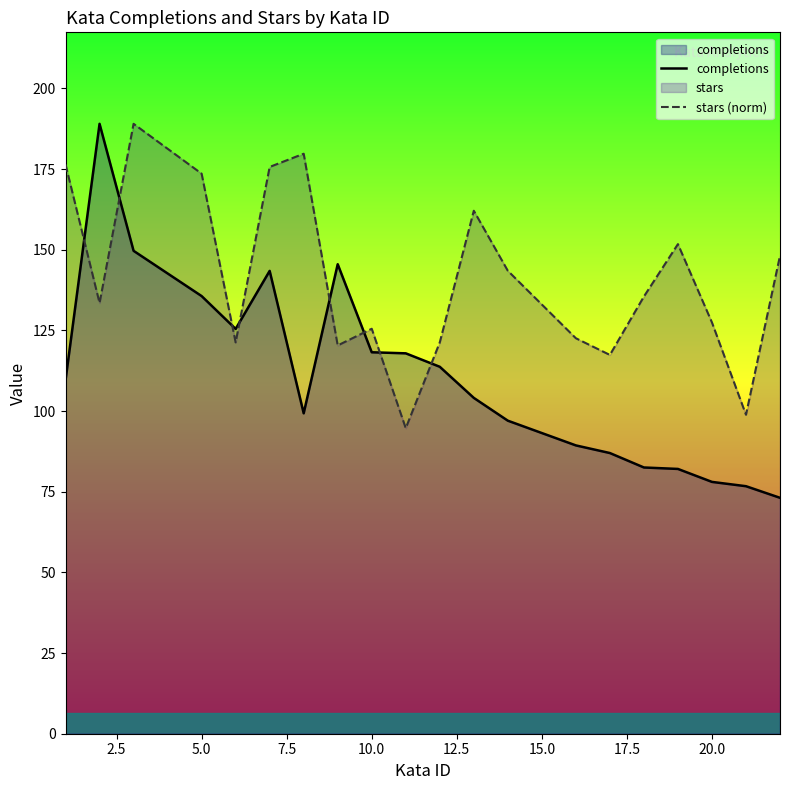

List the series in order of their overall mean, lowest first.

completions, stars (norm)